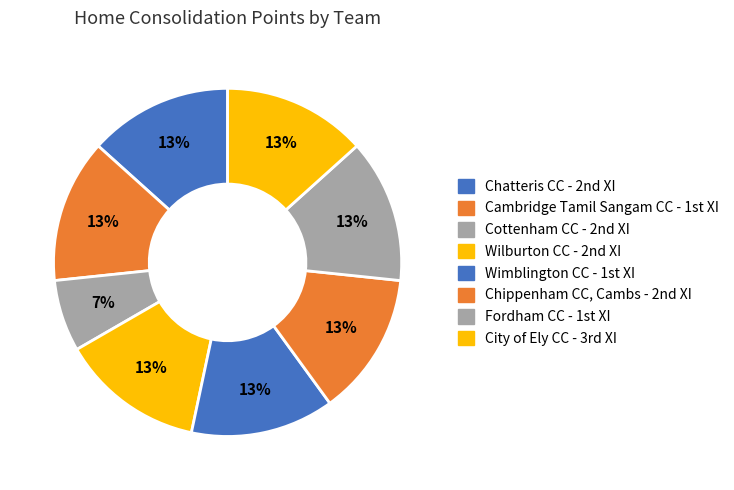

To the nearest percent, what is the average slice percentage?

12%